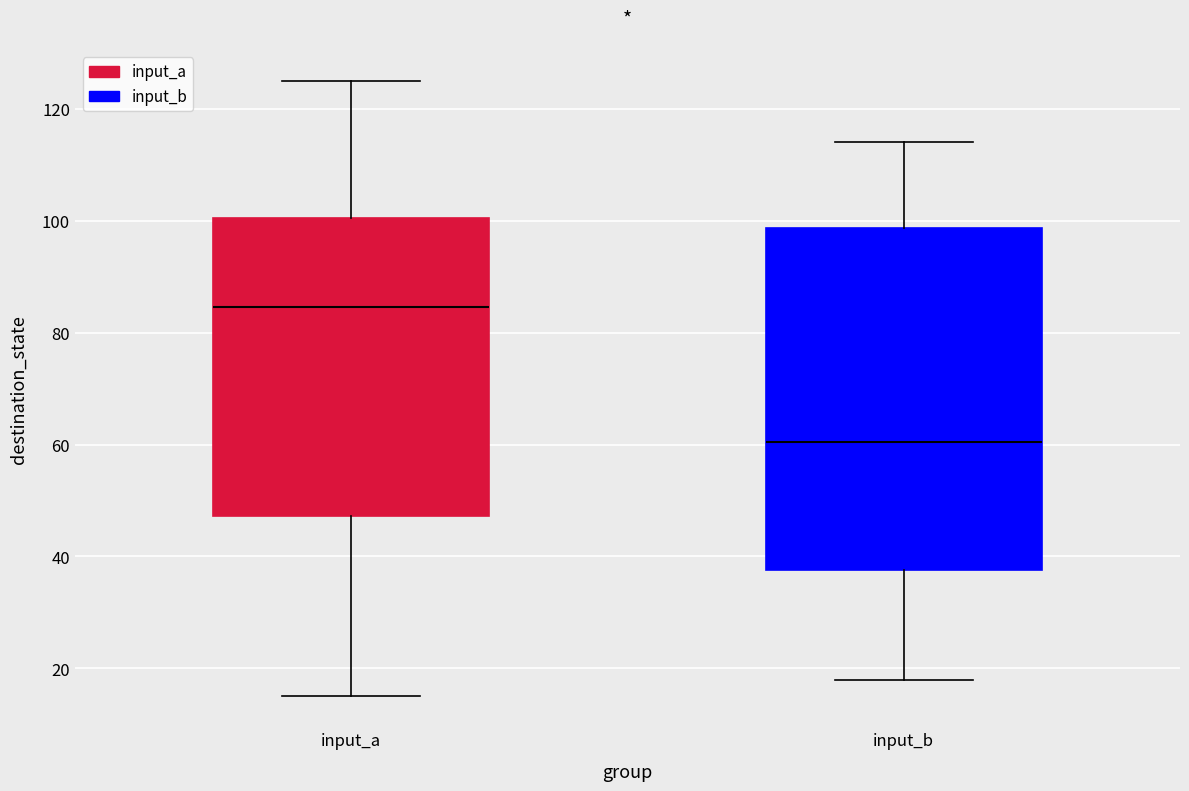

Where does the median line of the box for input_b sit on the y-axis? The values are not printed on the chart, so give them approximately, as read against the axis.

60